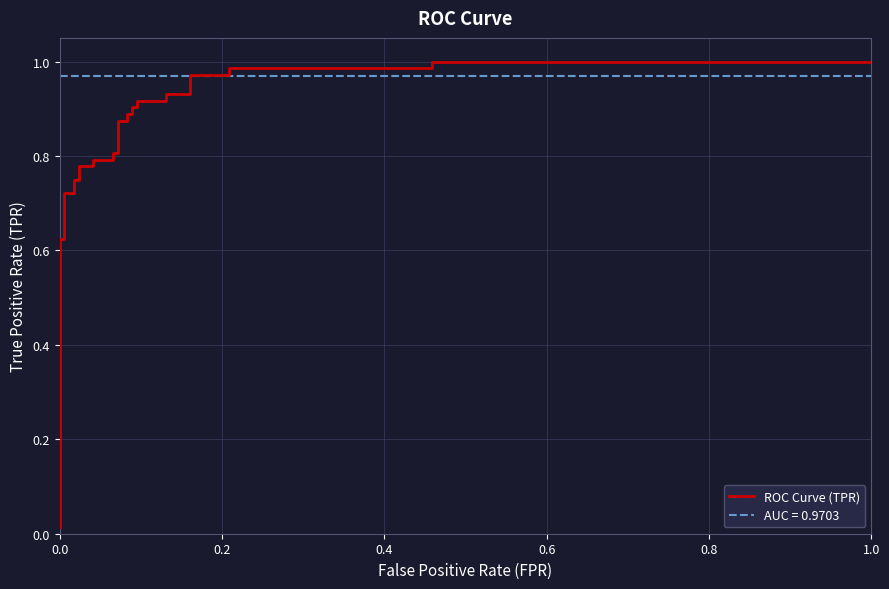

Does the chart have visible grid lines?

Yes